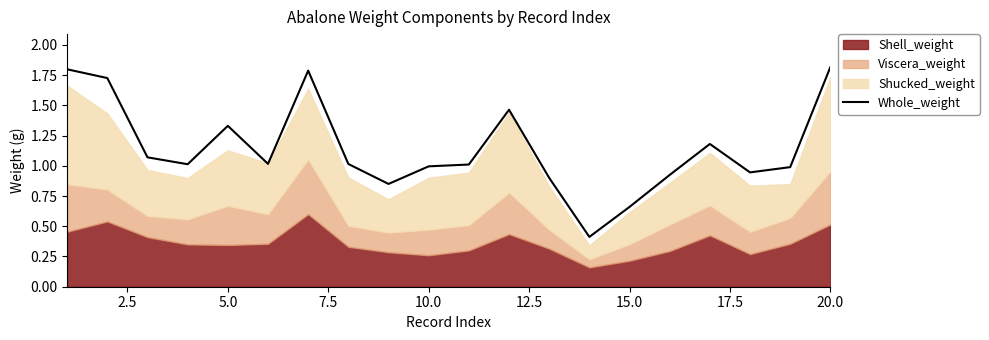

What is the maximum value for Whole_weight?

1.8